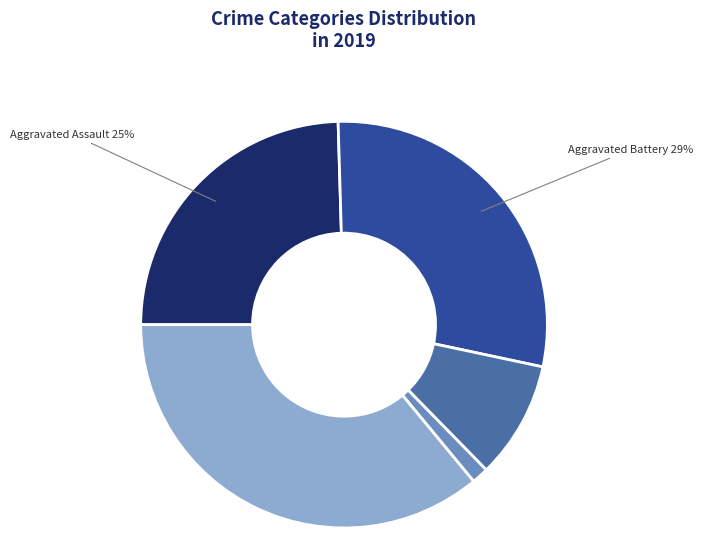

To the nearest percent, what is the difference between the largest and smallest slice percentages?

35%